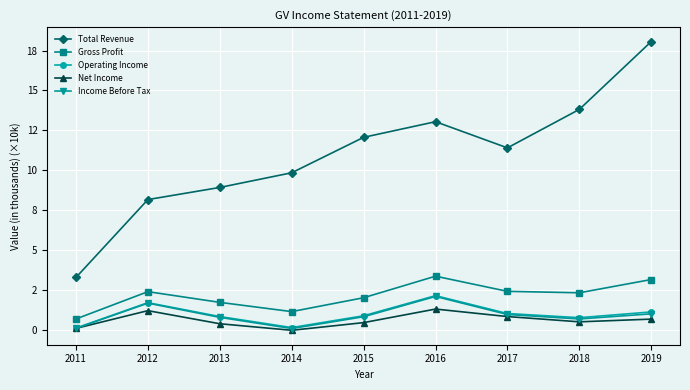

What are all the series names shown in the legend?

Total Revenue, Gross Profit, Operating Income, Net Income, Income Before Tax